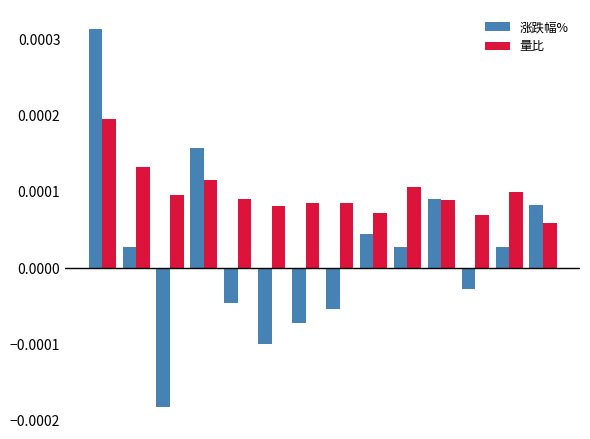

At how many categories does at least one series exceed 0?

14